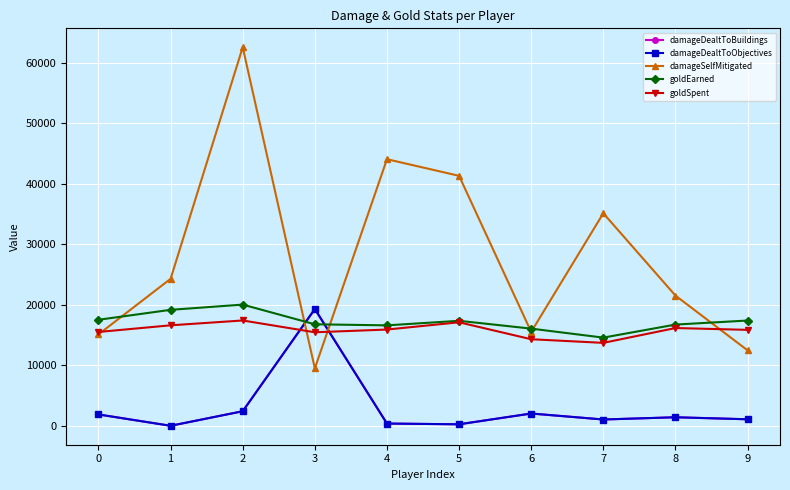

Does the chart display data point markers on the line(s)?

Yes